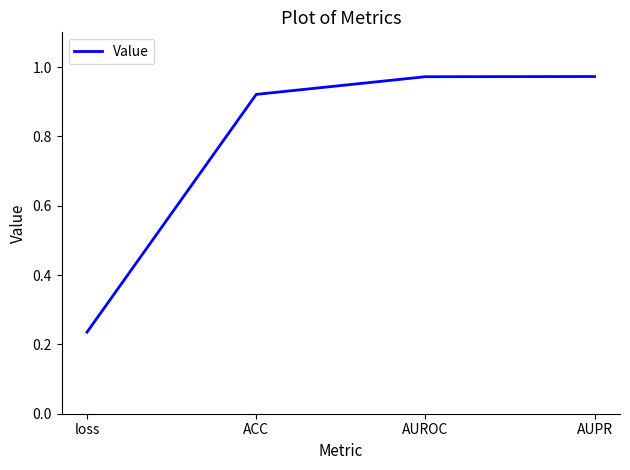

What is the difference between the values at AUROC and loss?

0.7